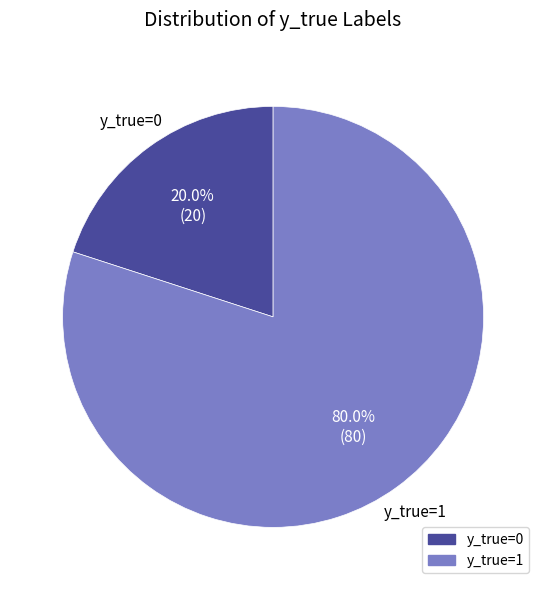

What is the largest slice in the pie chart?

y_true=1